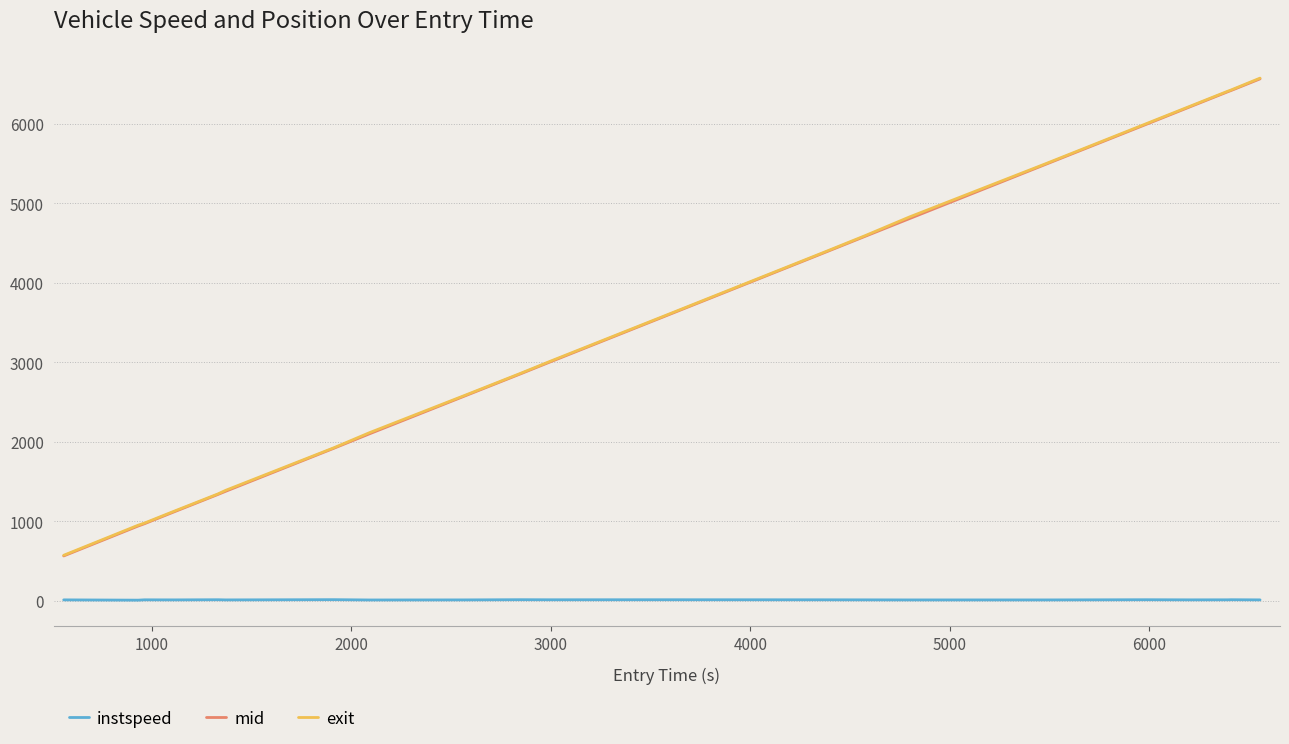

How many lines are shown in the chart?

3